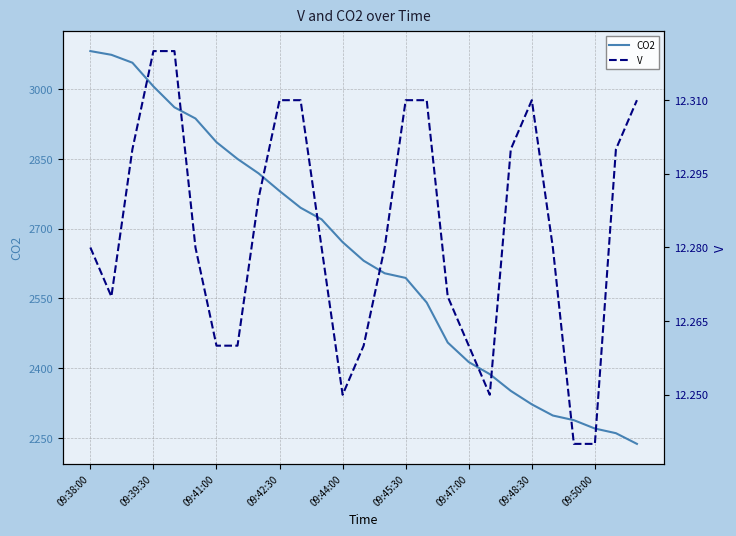

What is the highest value of the CO2 series?

3082